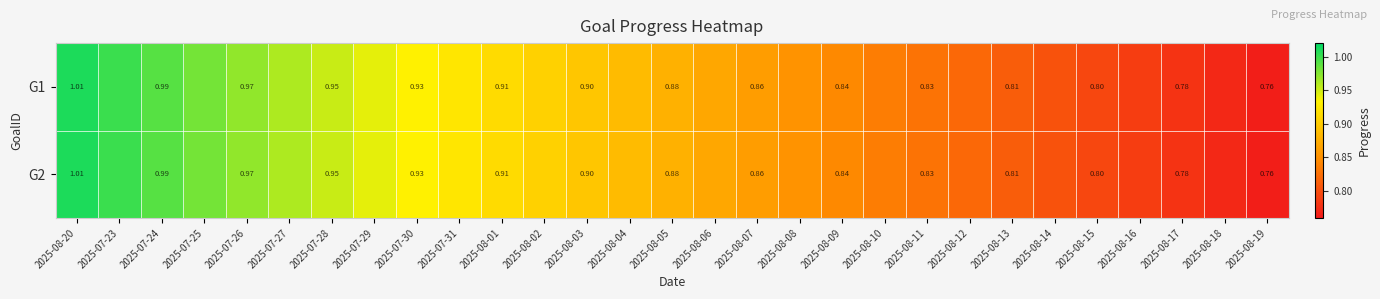

What is the sum of the G2 values at 2025-08-07 and 2025-07-29?

1.8